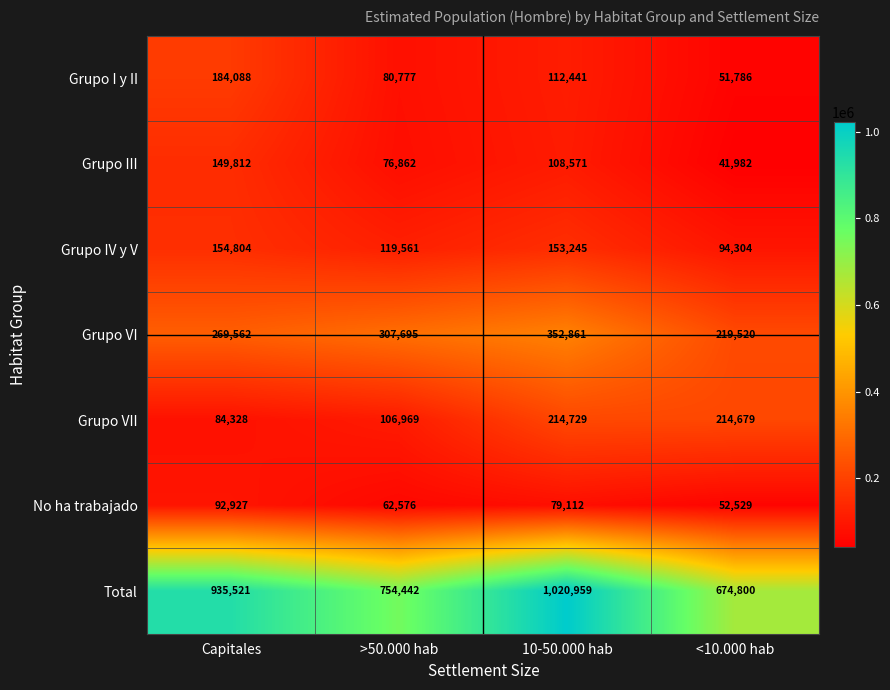

Rank the series at >50.000 hab from highest to lowest value.

Total, Grupo VI, Grupo IV y V, Grupo VII, Grupo I y II, Grupo III, No ha trabajado